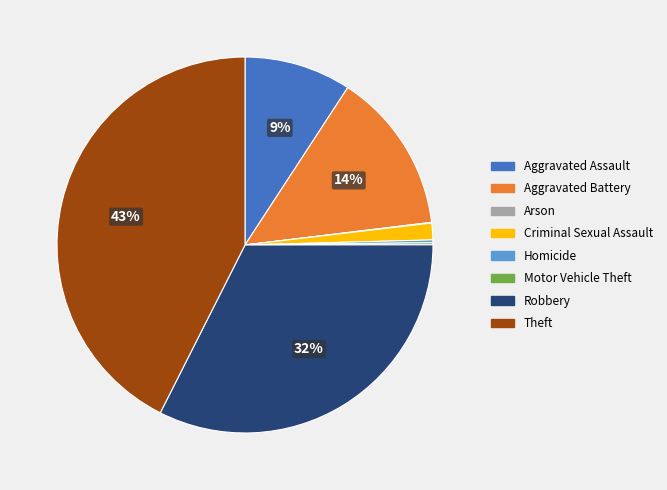

What is the largest slice in the pie chart?

Theft